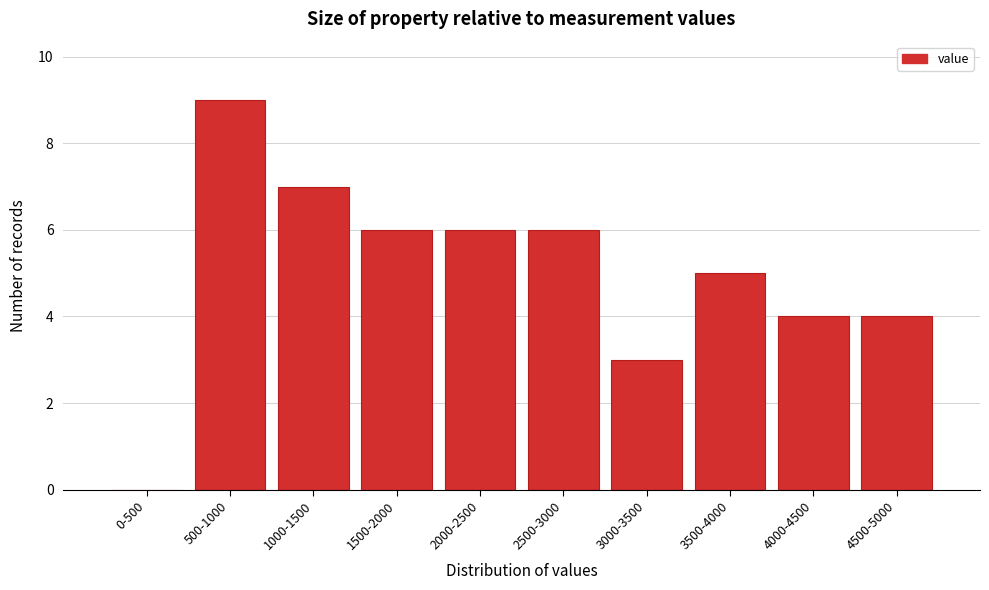

Reading left to right, extract all data points from this chart.

0-500=0	500-1000=9	1000-1500=7	1500-2000=6	2000-2500=6	2500-3000=6	3000-3500=3	3500-4000=5	4000-4500=4	4500-5000=4